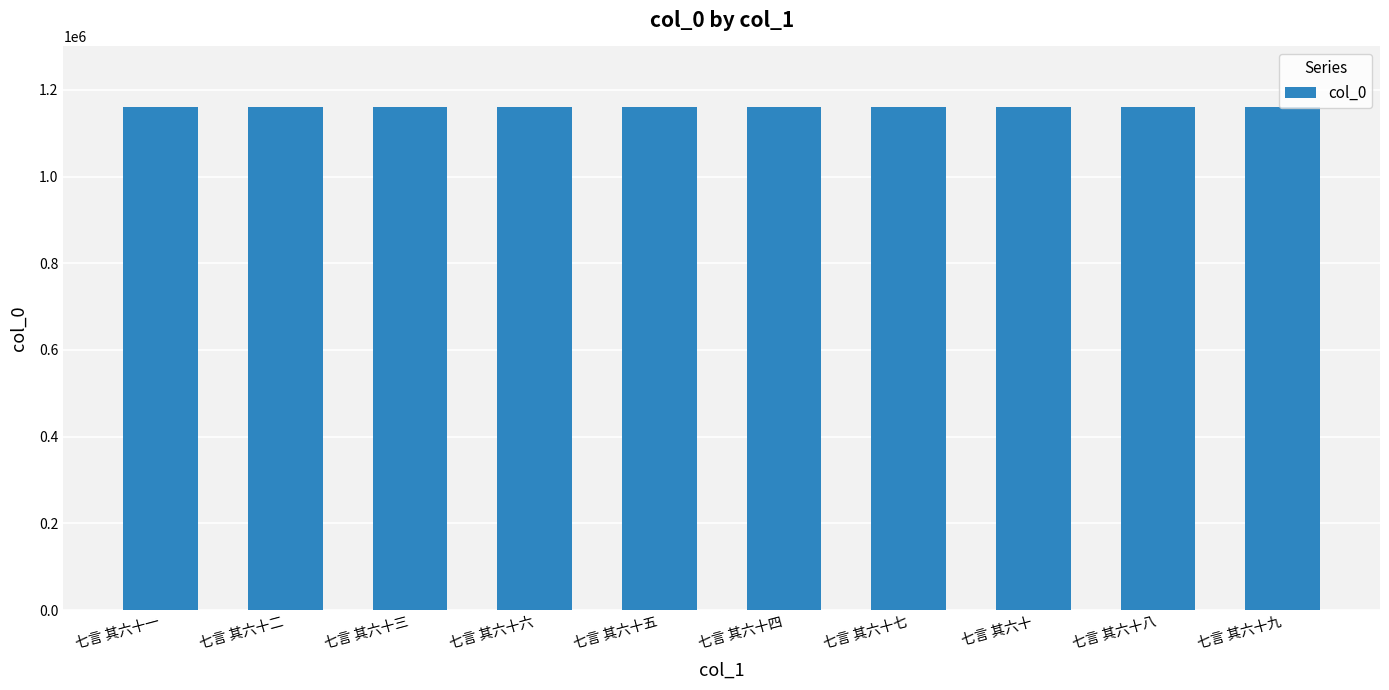

How many data points does each series have?

10